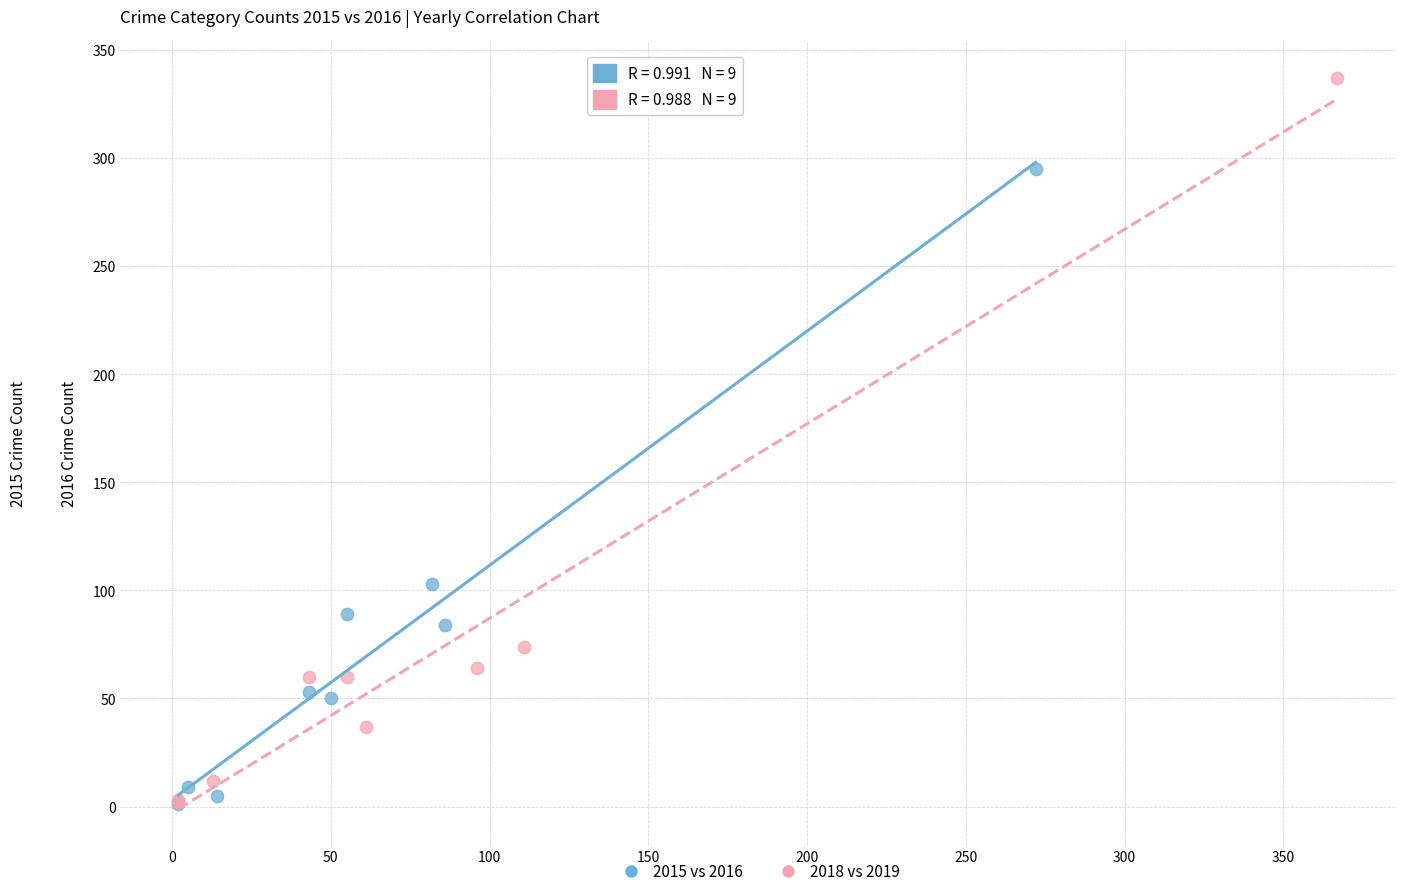

Which series contains the highest Y value?

2018 vs 2019